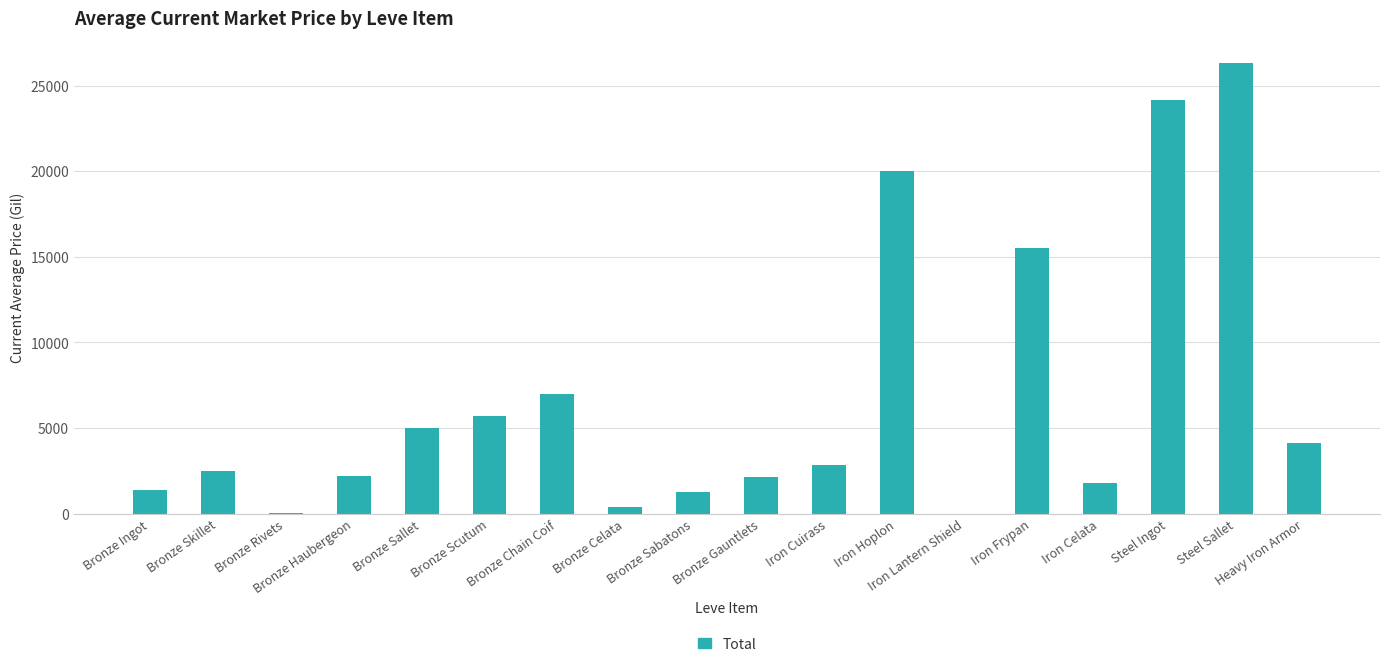

What is the maximum value shown in the chart?

26295.4